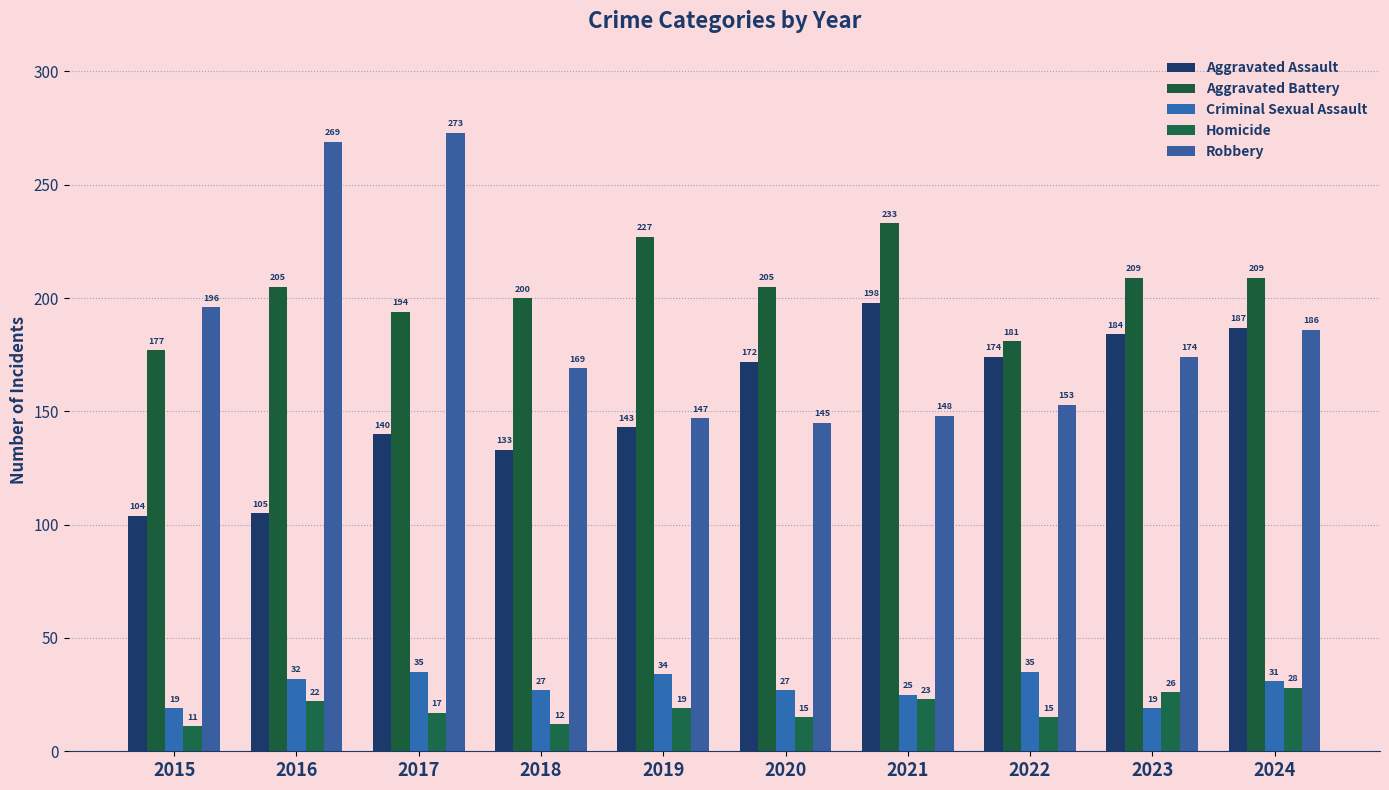

At 2021, list the series in order from largest to smallest.

Aggravated Battery, Aggravated Assault, Robbery, Criminal Sexual Assault, Homicide